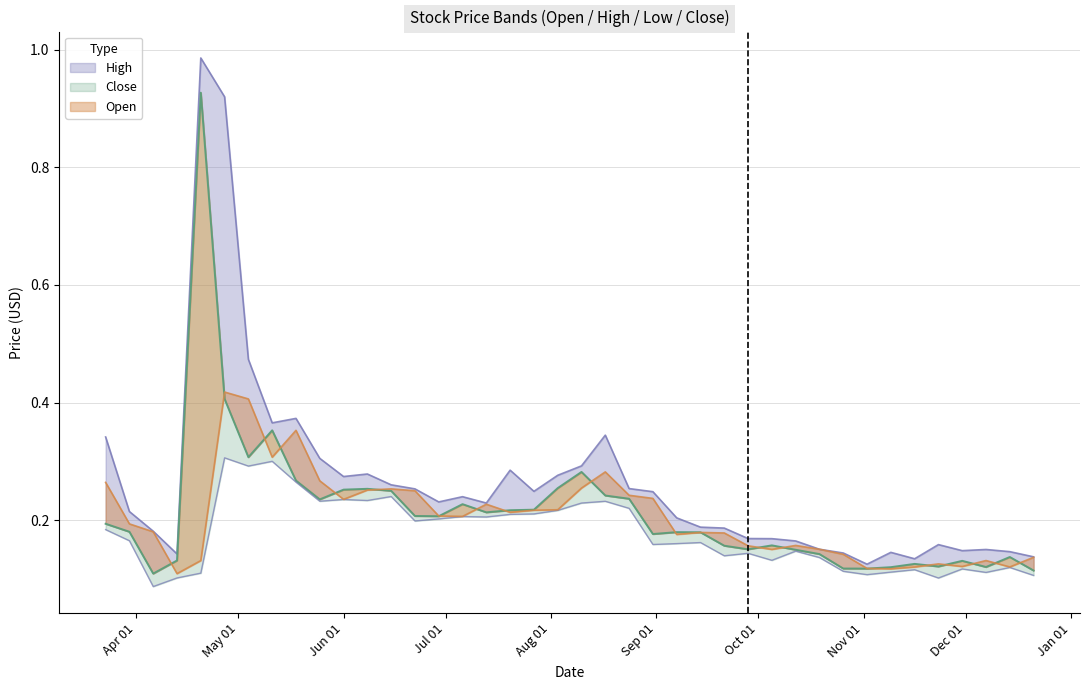

Where is the first local maximum for Close?

2020-04-20